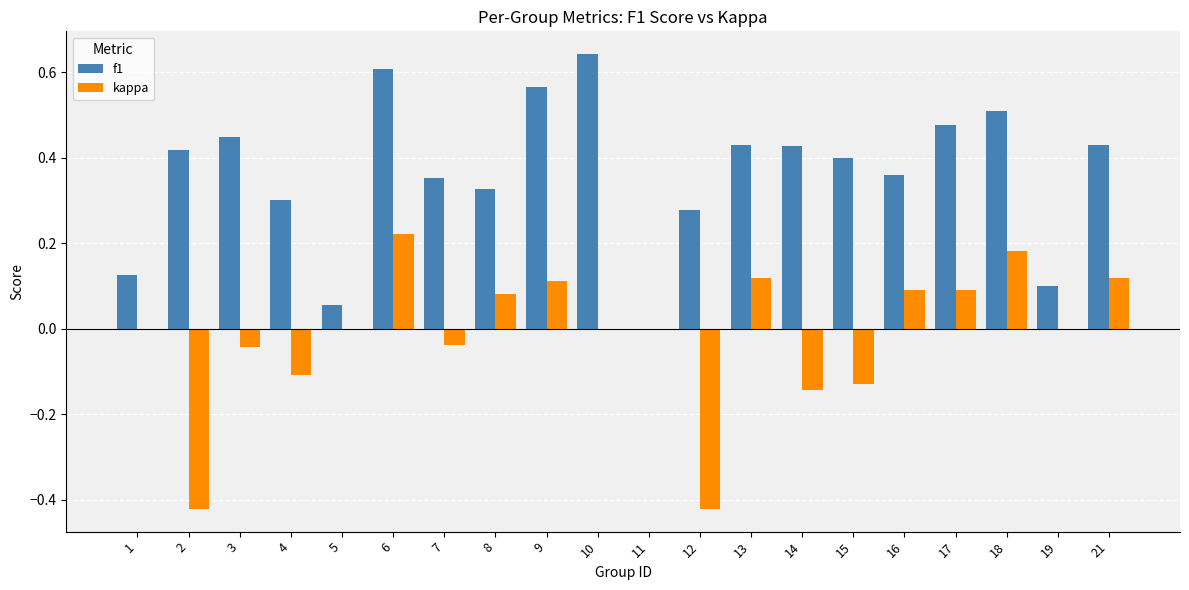

Between 2 and 7, which series saw the biggest shift?

kappa